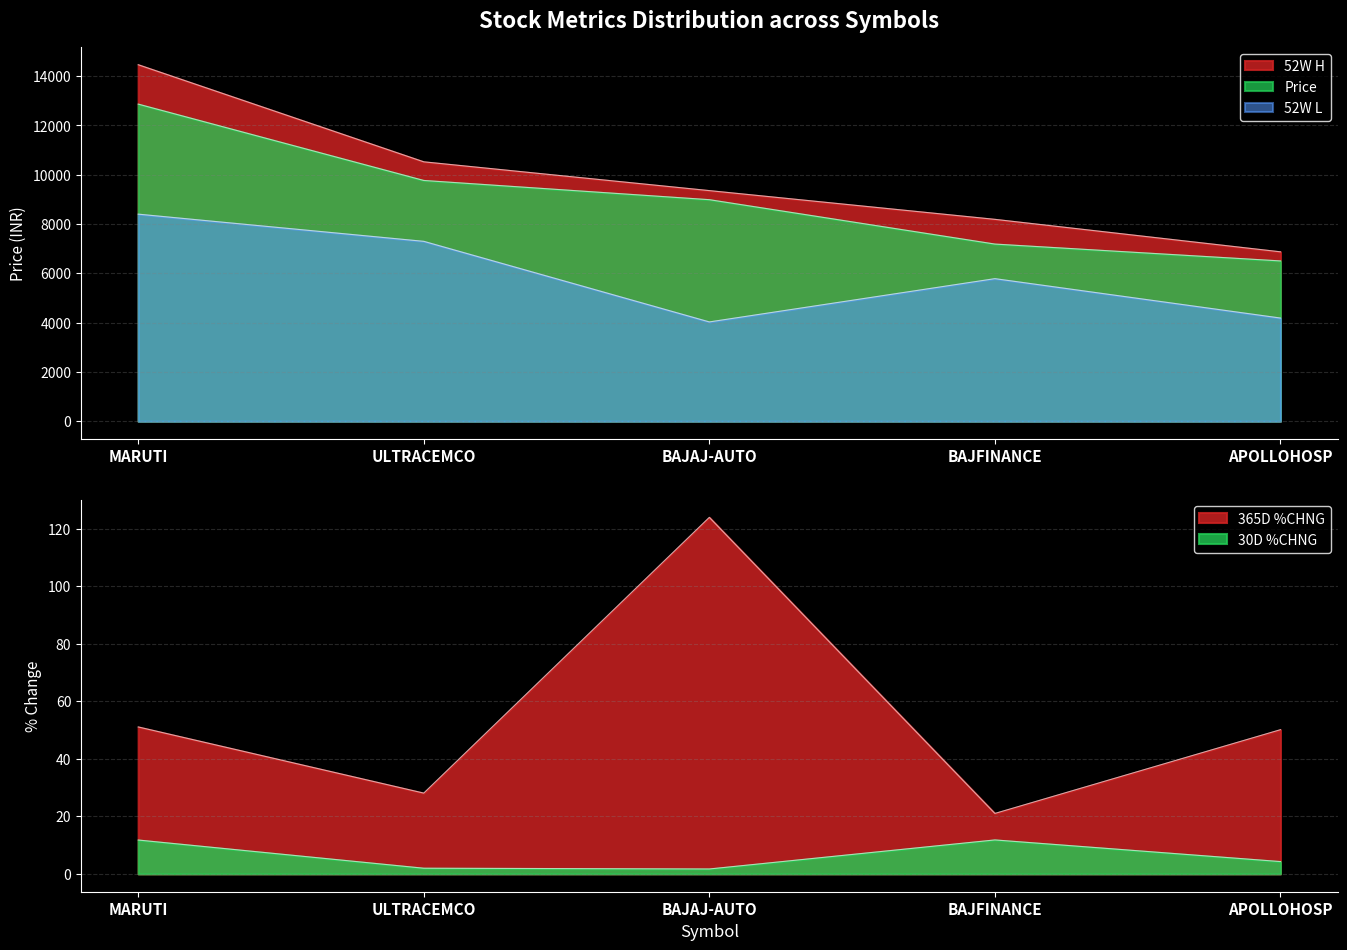

True or false: 30D %CHNG has a value of 7.6 at MARUTI.

False